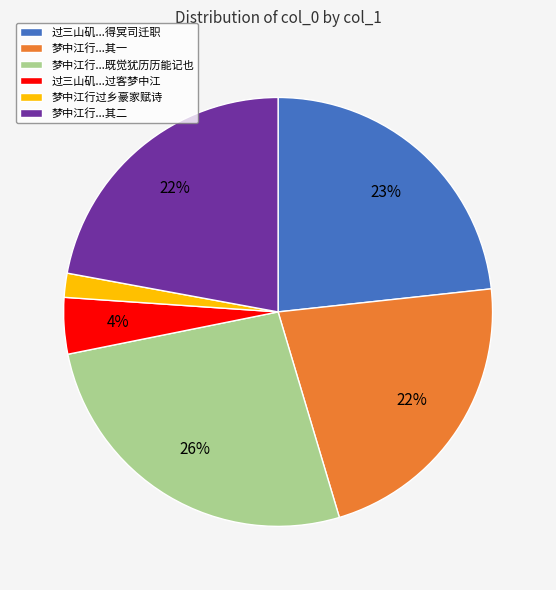

Count the number of slices in the pie.

6